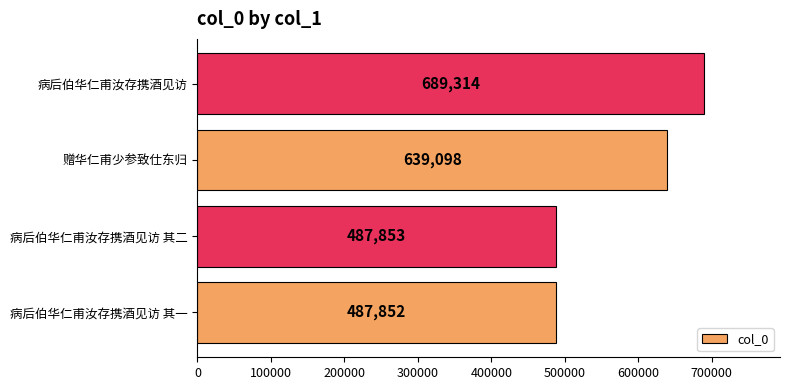

List the labels in order of value, smallest first.

病后伯华仁甫汝存携酒见访 其一, 病后伯华仁甫汝存携酒见访 其二, 赠华仁甫少参致仕东归, 病后伯华仁甫汝存携酒见访